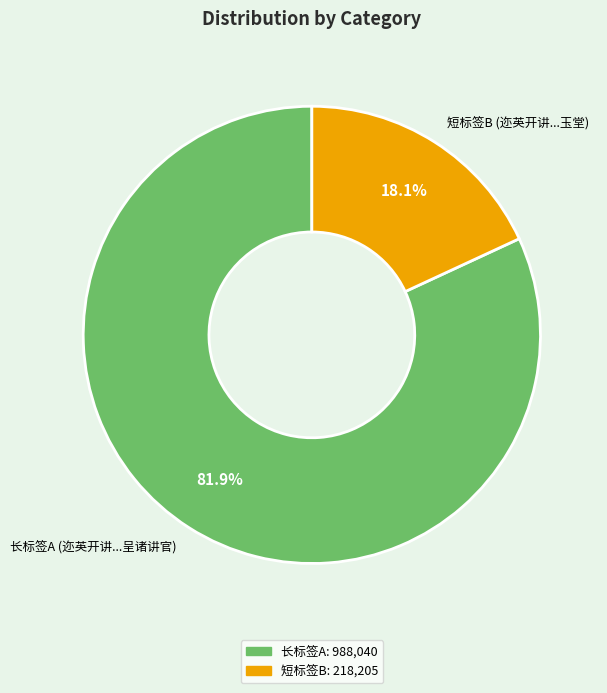

Rank the categories by value from lowest to highest.

短标签B (迩英开讲...玉堂), 长标签A (迩英开讲...呈诸讲官)